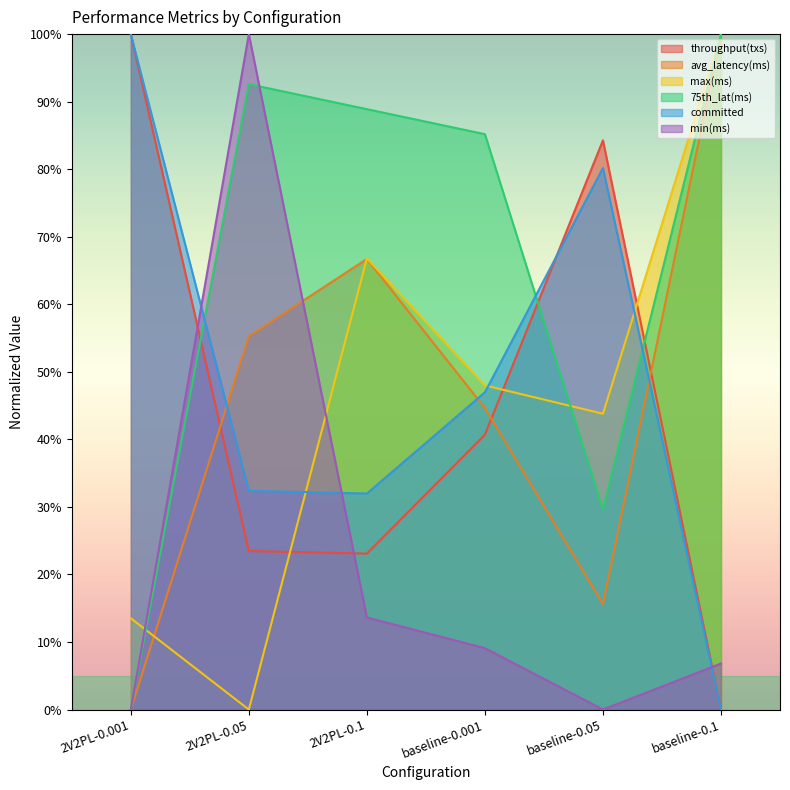

True or false: min(ms) has a value of 23.6 at 2V2PL-0.1.

False